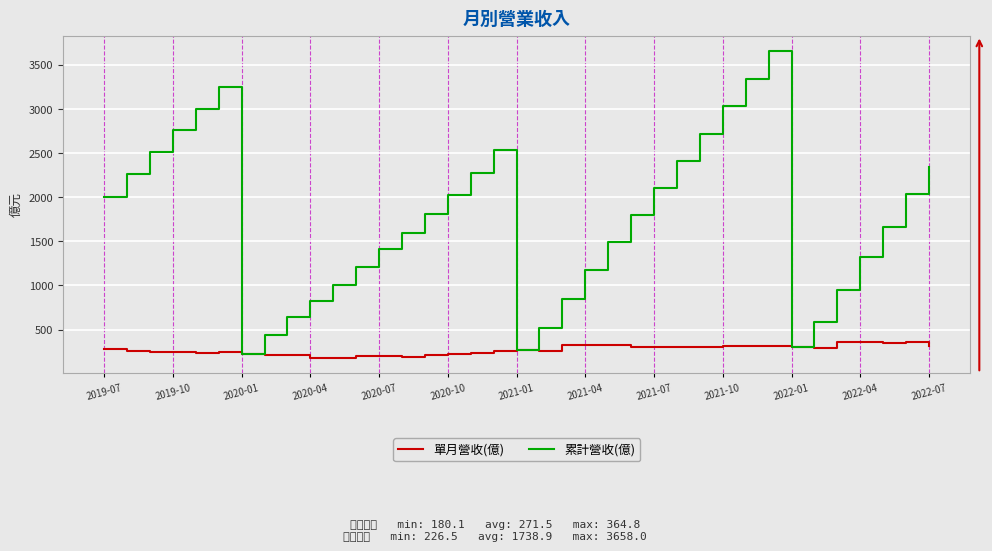

Which series has the largest total across all categories?

累計營收(億)